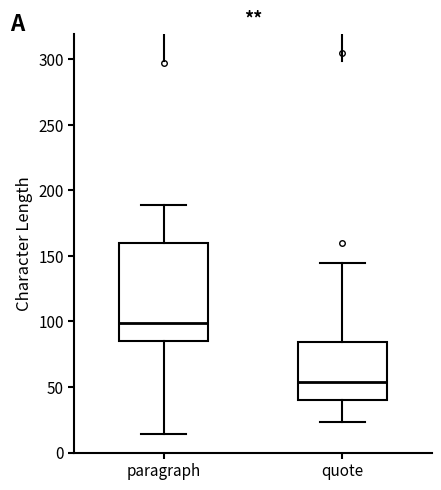

Which box's median line is the highest?

paragraph